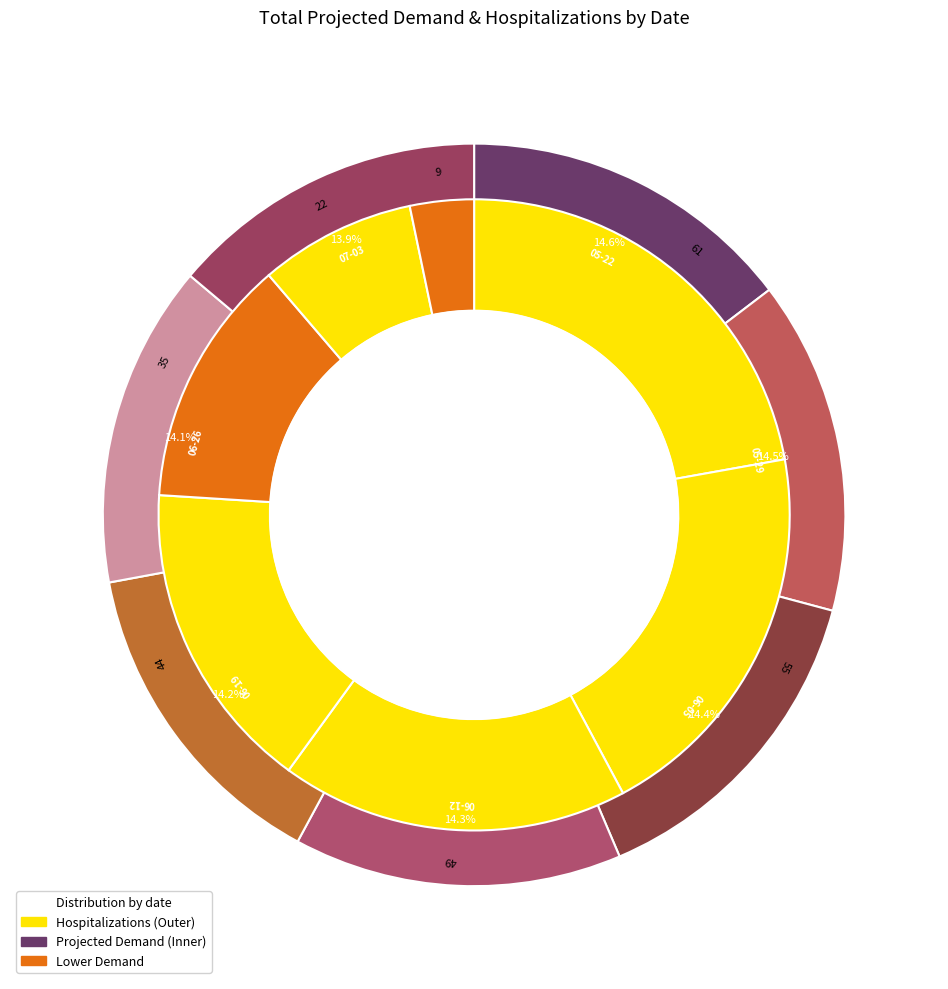

How many slices are in this pie chart?

7